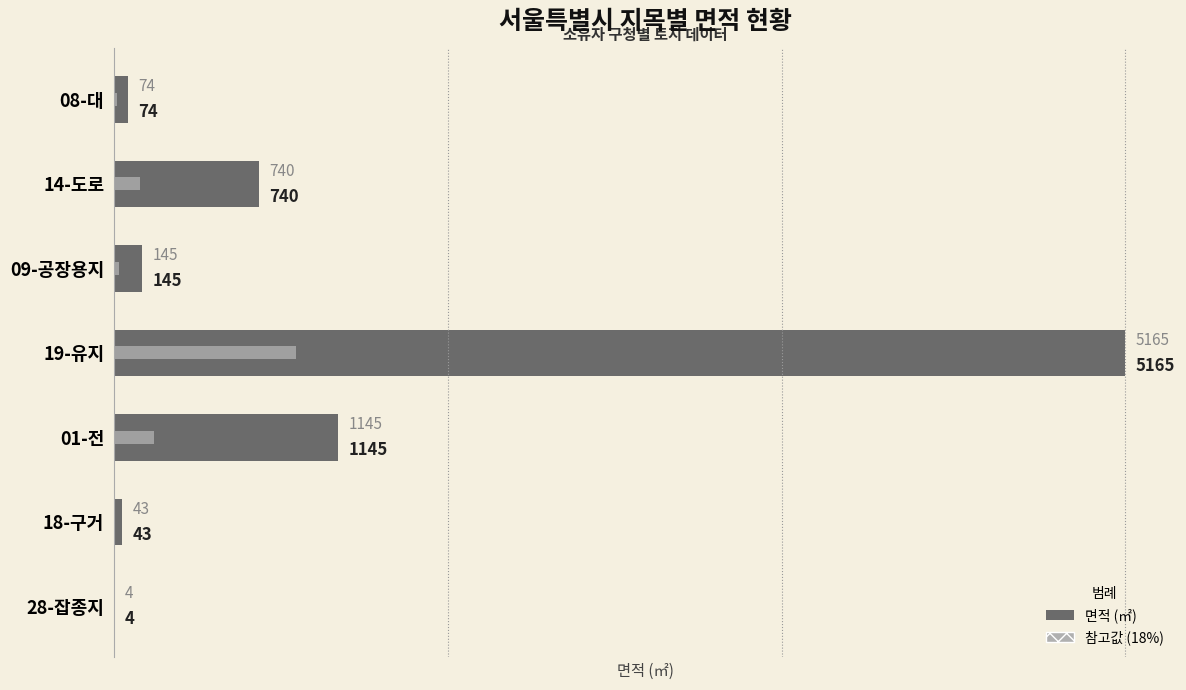

Rank the categories by 면적 (㎡) value from lowest to highest.

6, 5, 0, 2, 1, 4, 3